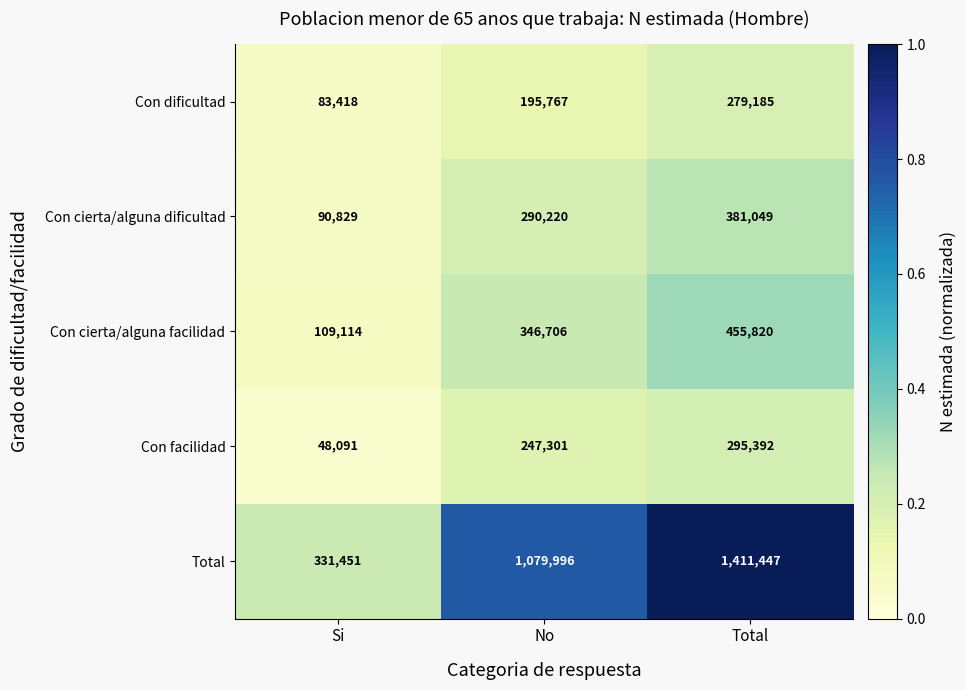

What value does the Total series have at Total?

1411447